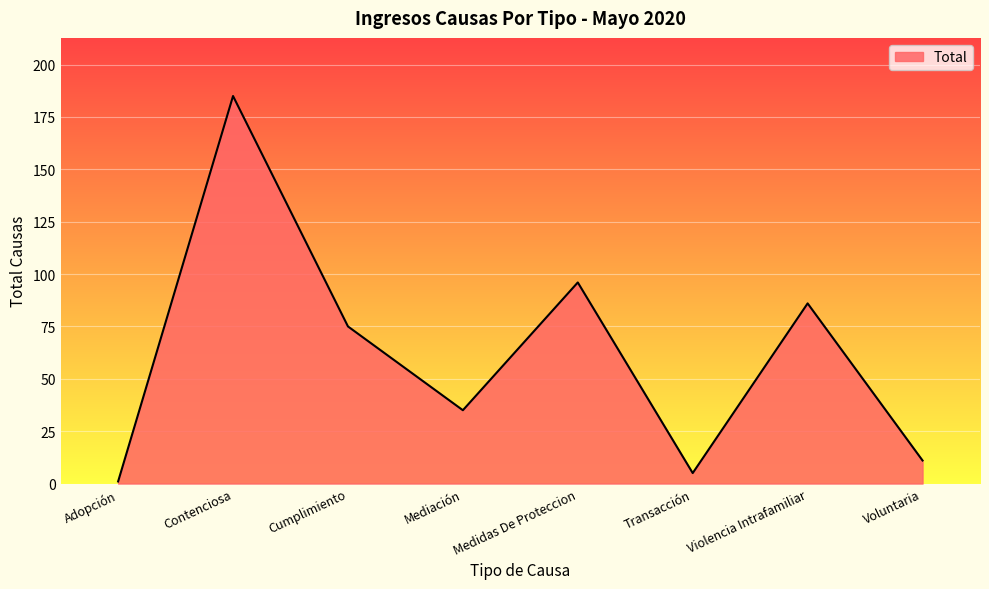

How many interior local valleys (lower than both neighbors) does the data have?

2